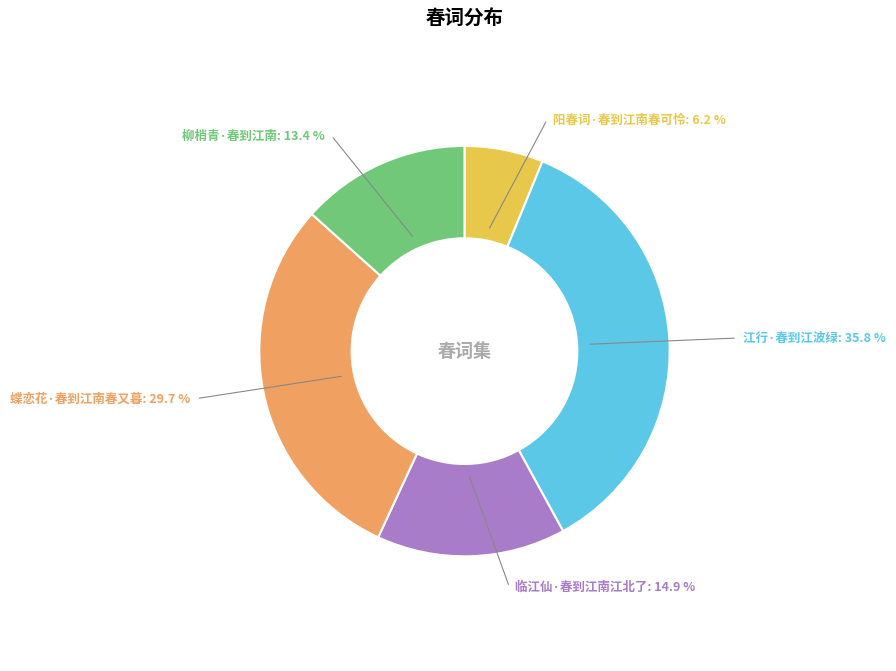

How much of the chart is everything except 临江仙·春到江南江北了?

85.1%